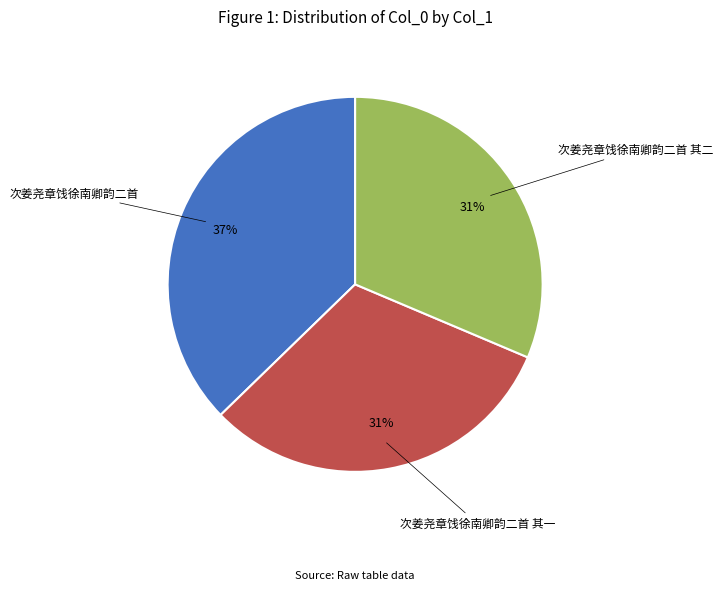

Approximately how many times larger is the value at 次姜尧章饯徐南卿韵二首 其一 compared to 次姜尧章饯徐南卿韵二首 其二?

1.0